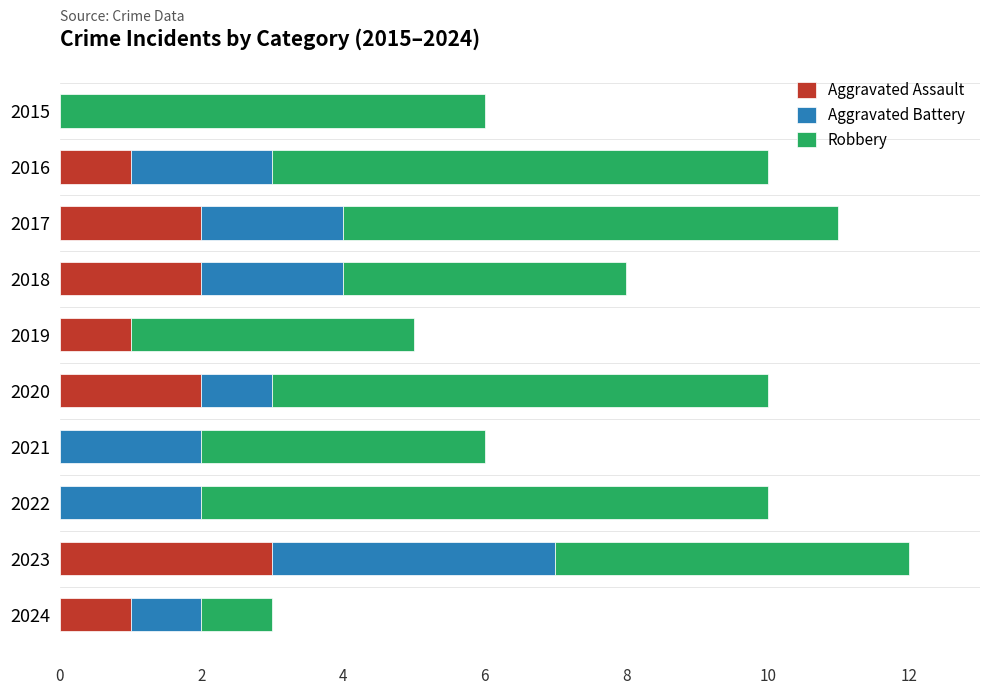

True or false: Aggravated Assault has a value of 1 at 2019.

True